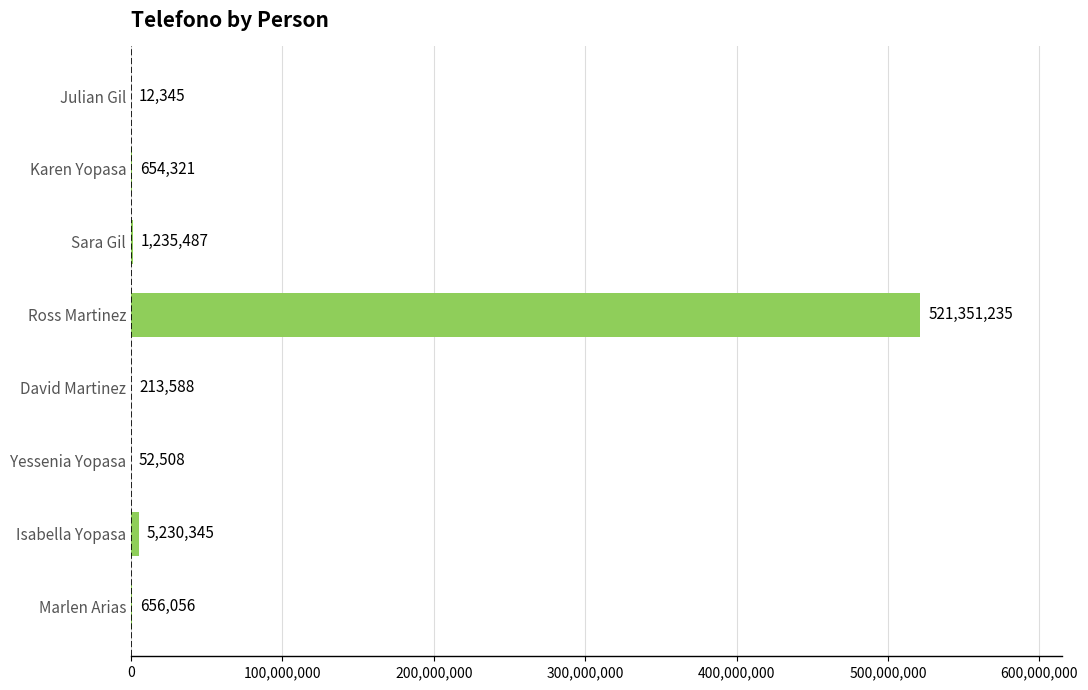

Are the bars horizontal?

Yes